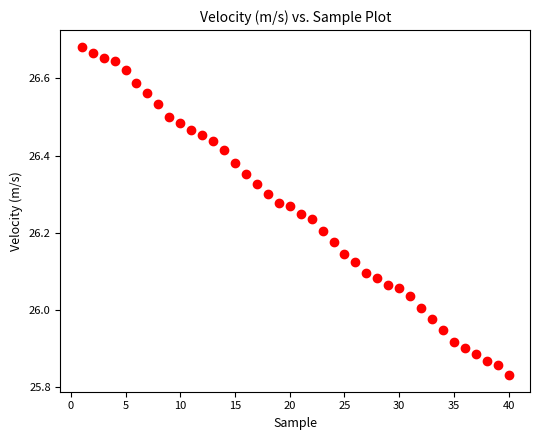

What is the range of X values (max minus min)?

39.0